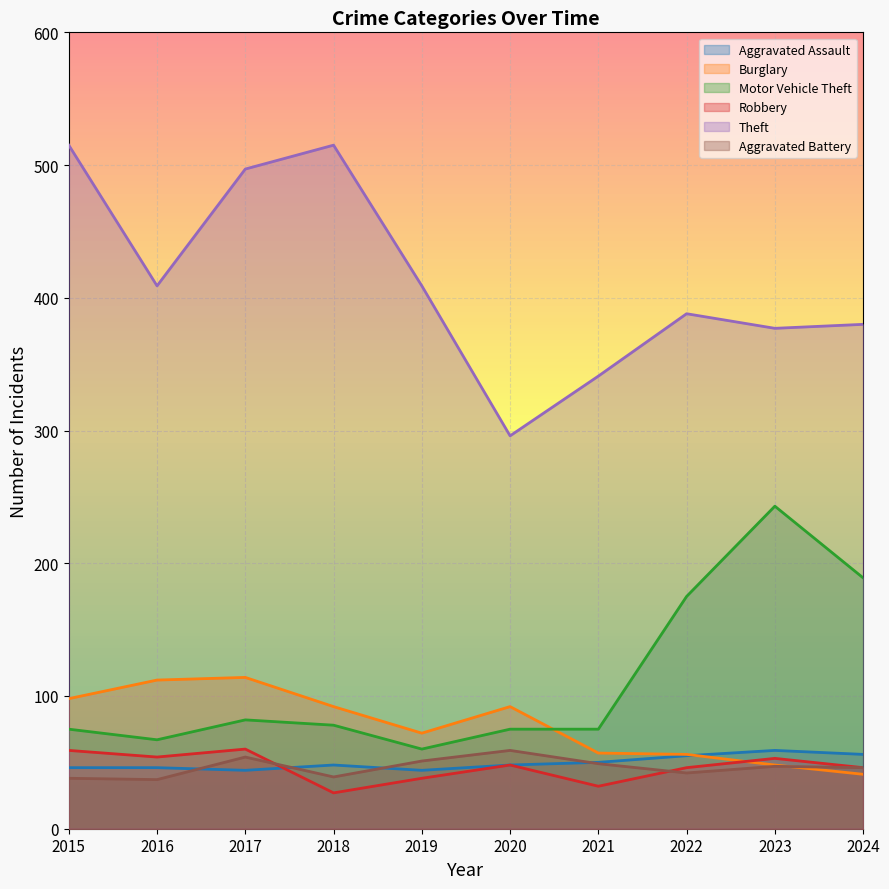

Which series has the largest total across all categories?

Theft